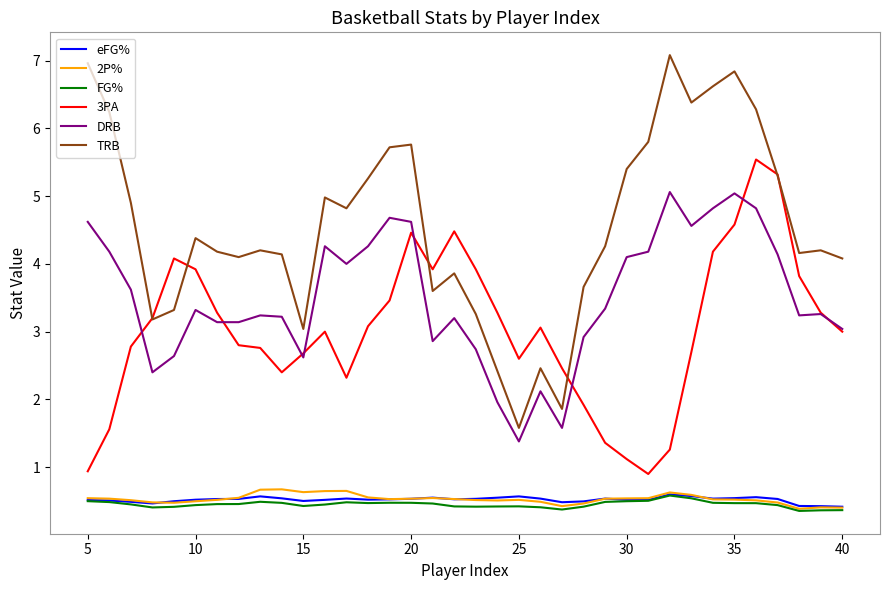

Does the chart display data point markers on the line(s)?

No